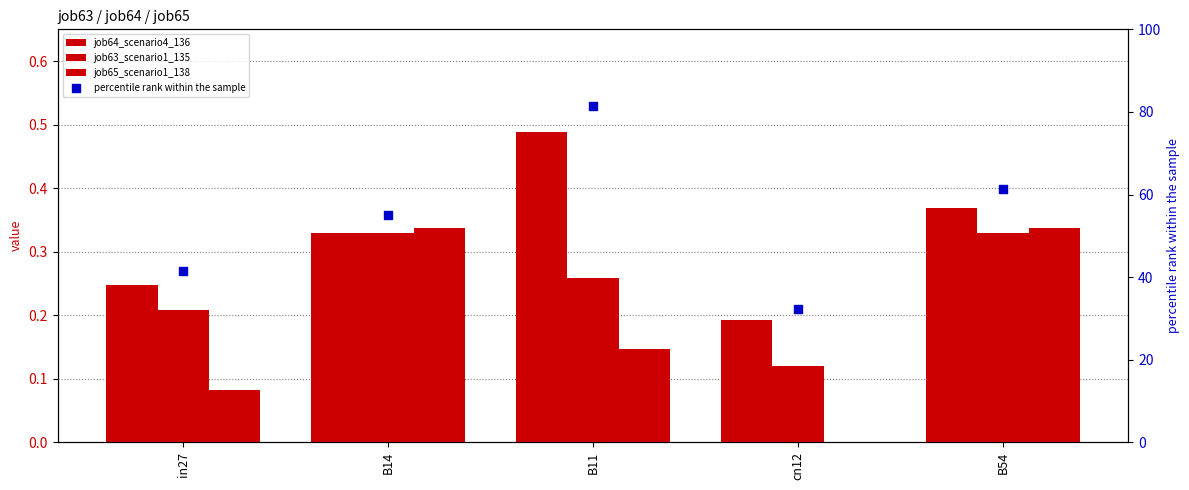

At which category is the sum across all series the highest?

B11